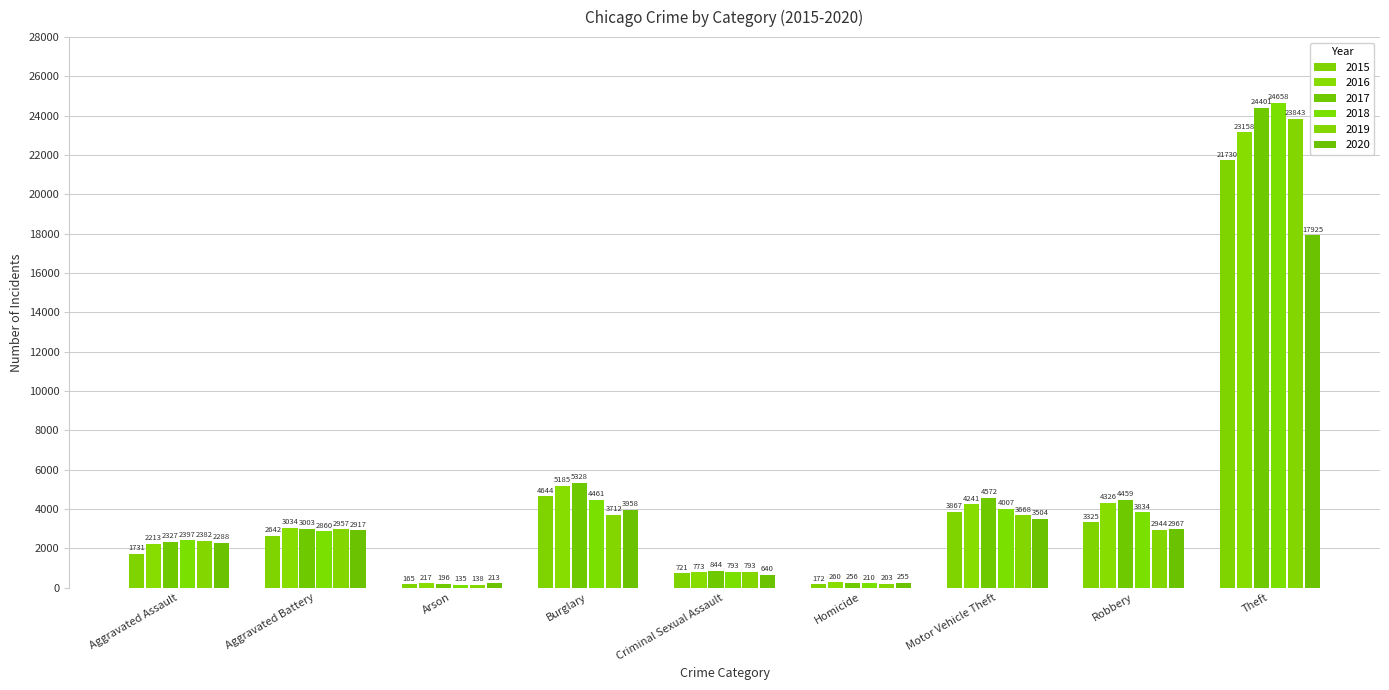

Rank the series at Theft from lowest to highest value.

2020, 2015, 2016, 2019, 2017, 2018